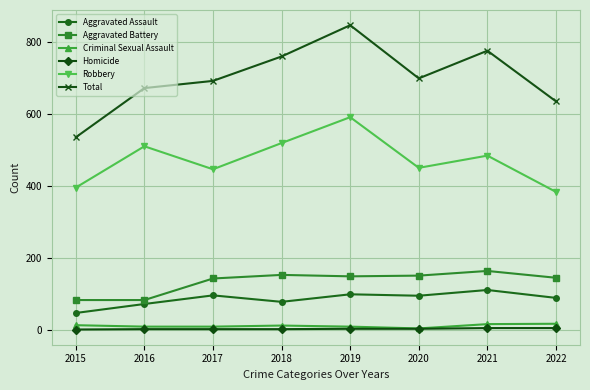

At which category is the sum across all series the highest?

2019